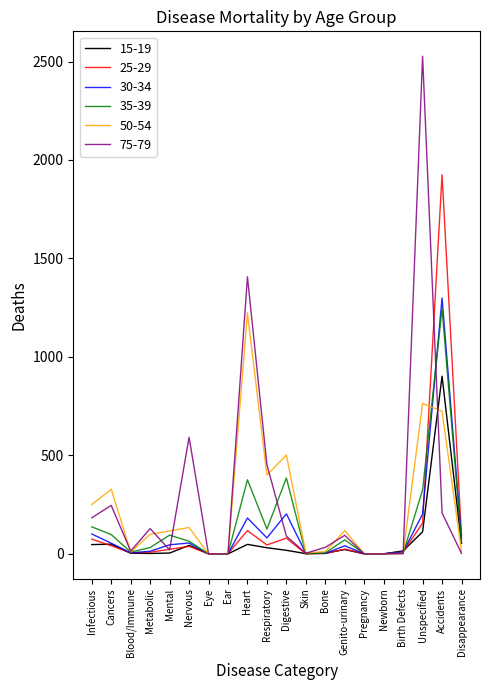

At which category does the chart reach its peak across all series?

Unspecified